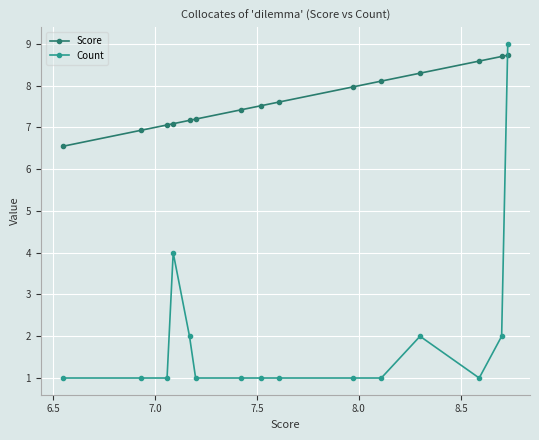

True or false: Count has more than 0 interior local peaks.

True